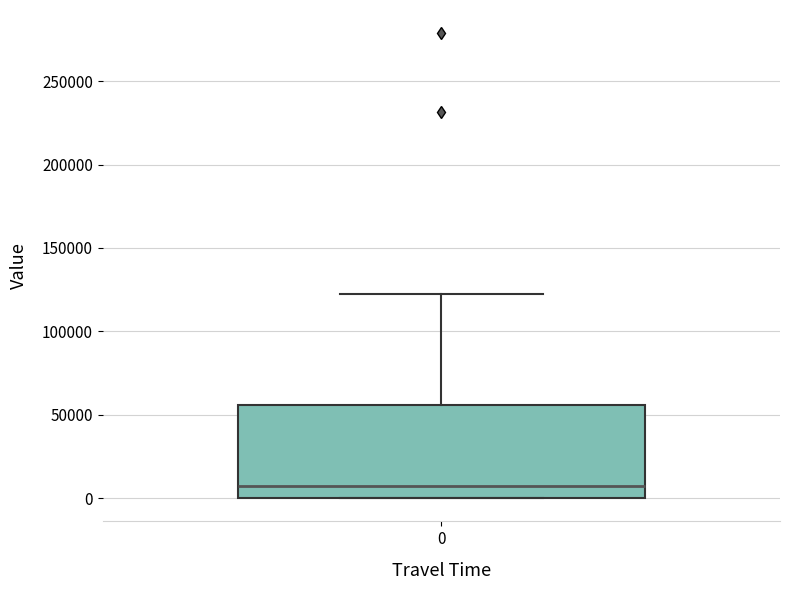

Where does the upper whisker of the box at x = 0 end on the y-axis? The values are not printed on the chart, so give them approximately, as read against the axis.

120000